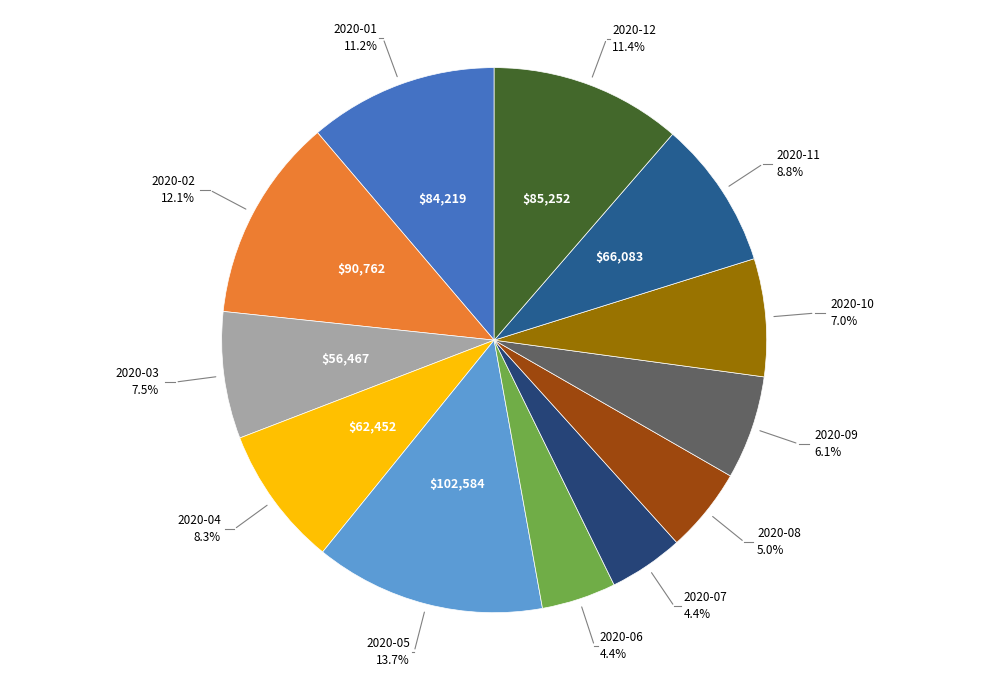

Count the number of slices in the pie.

12